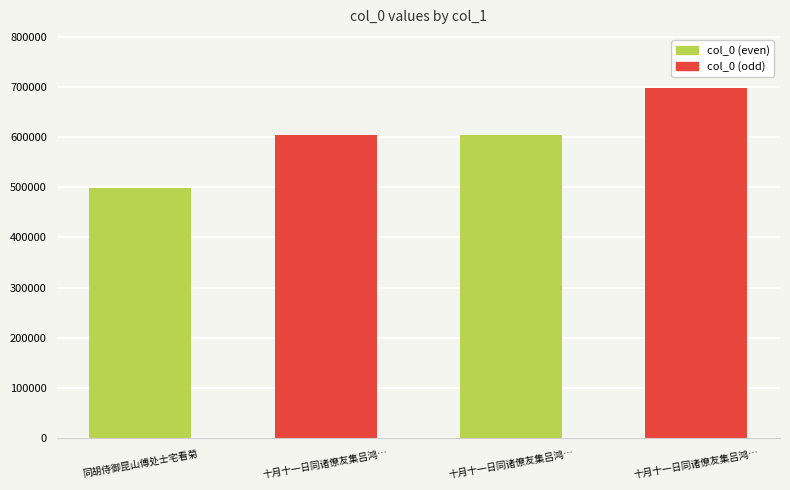

How many data points are less than 603304?

2